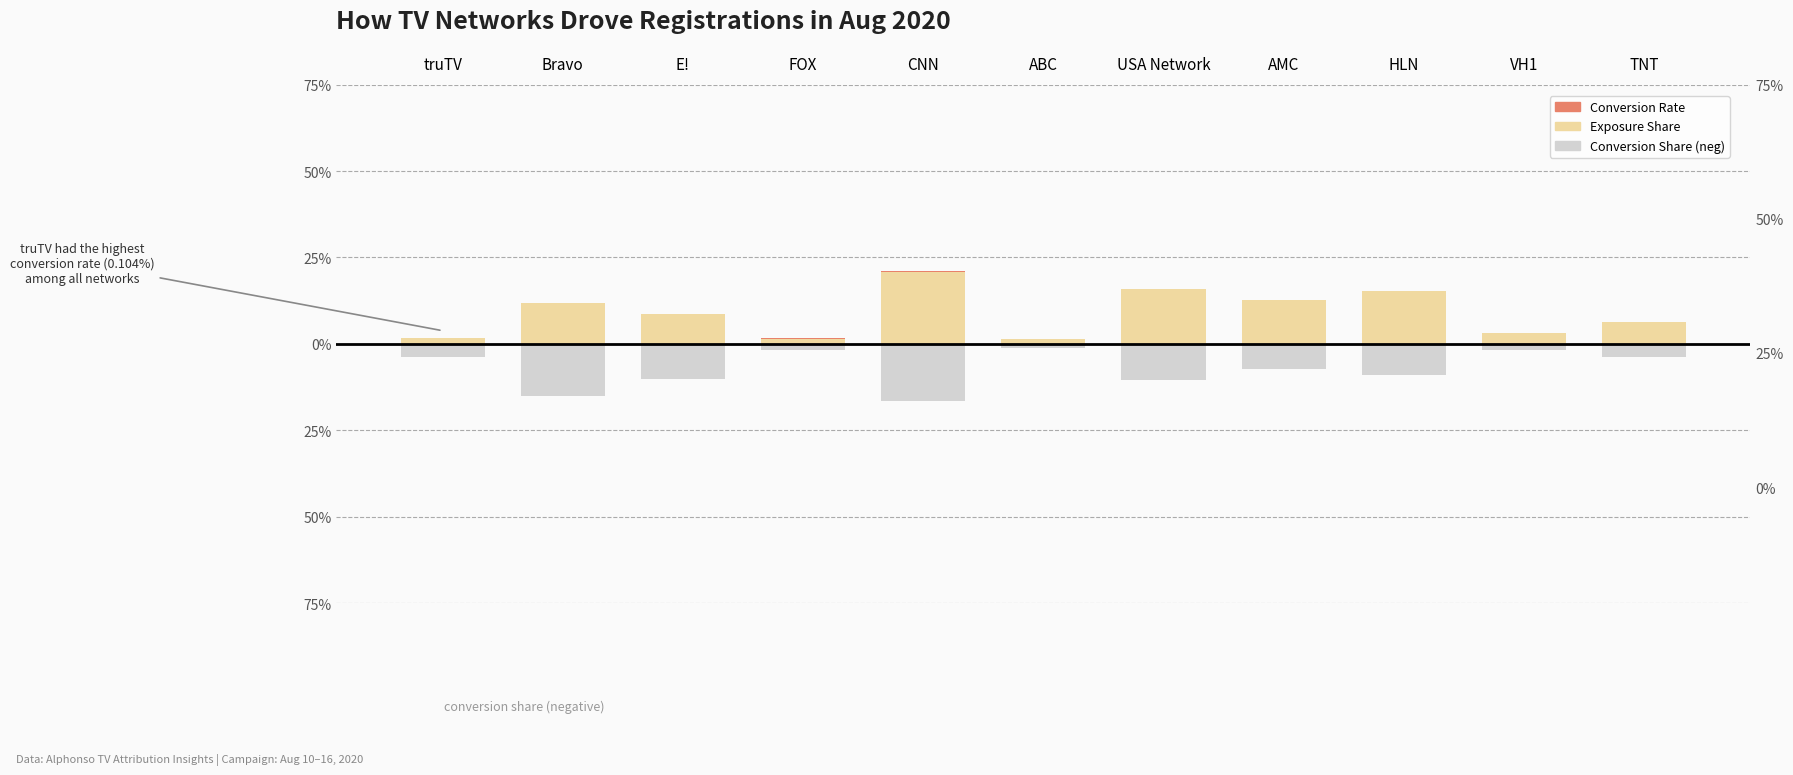

At which category is the sum across all series the highest?

HLN